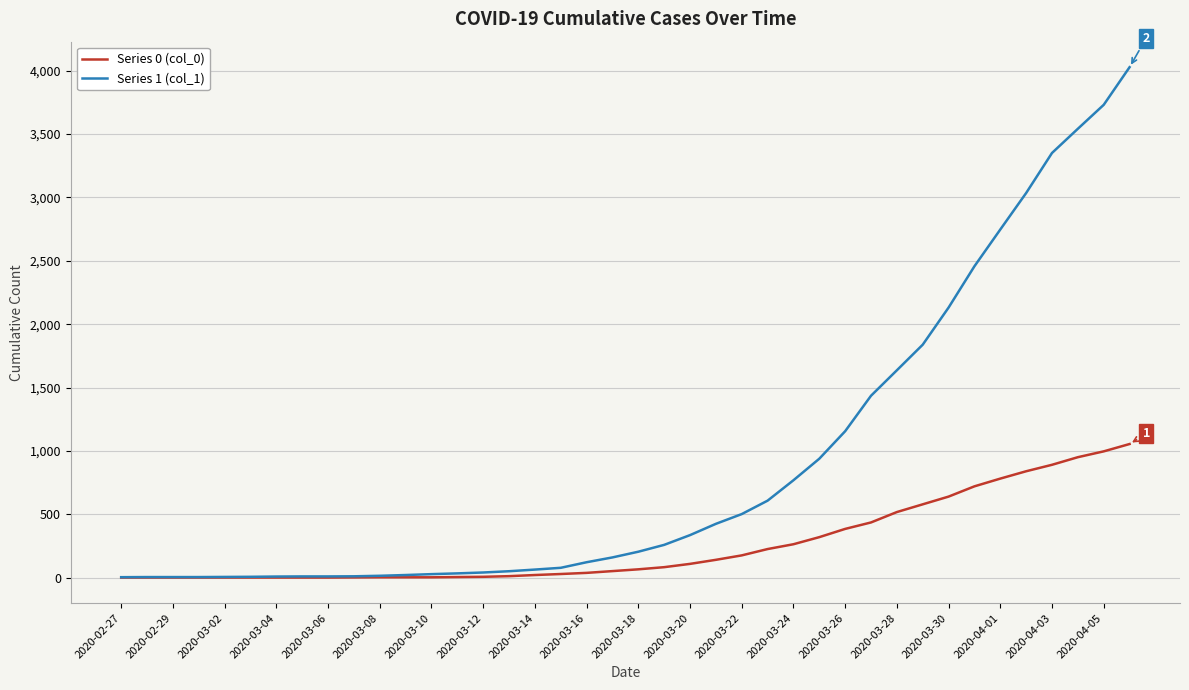

Which series has the largest range (max minus min)?

Series 1 (col_1)